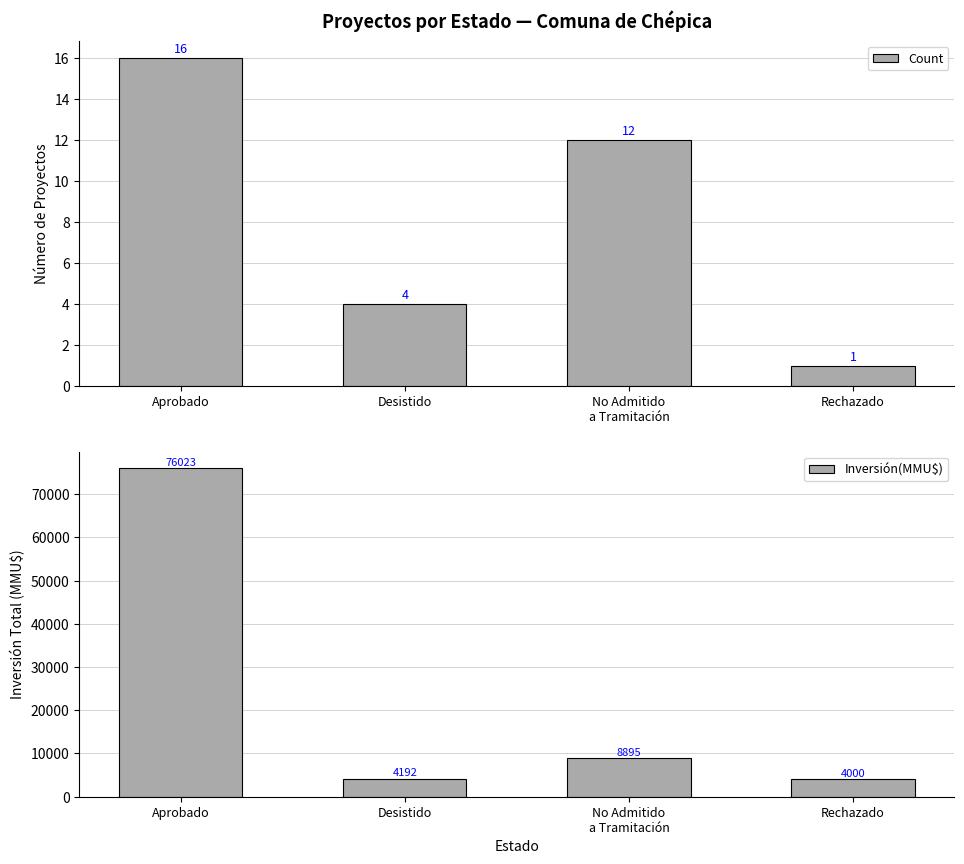

Is the value of Count at Desistido greater than the value of Inversión(MMU$) at No Admitido
a Tramitación?

No